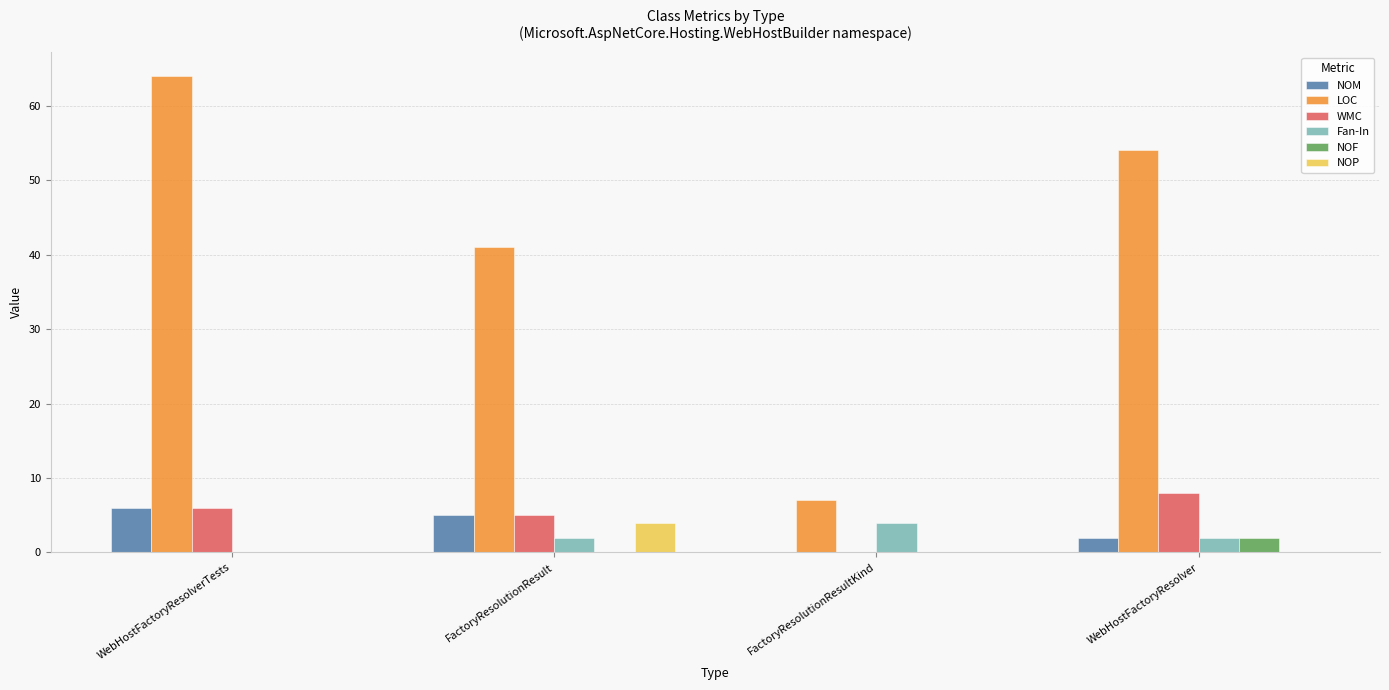

Count the number of categories in the chart.

4